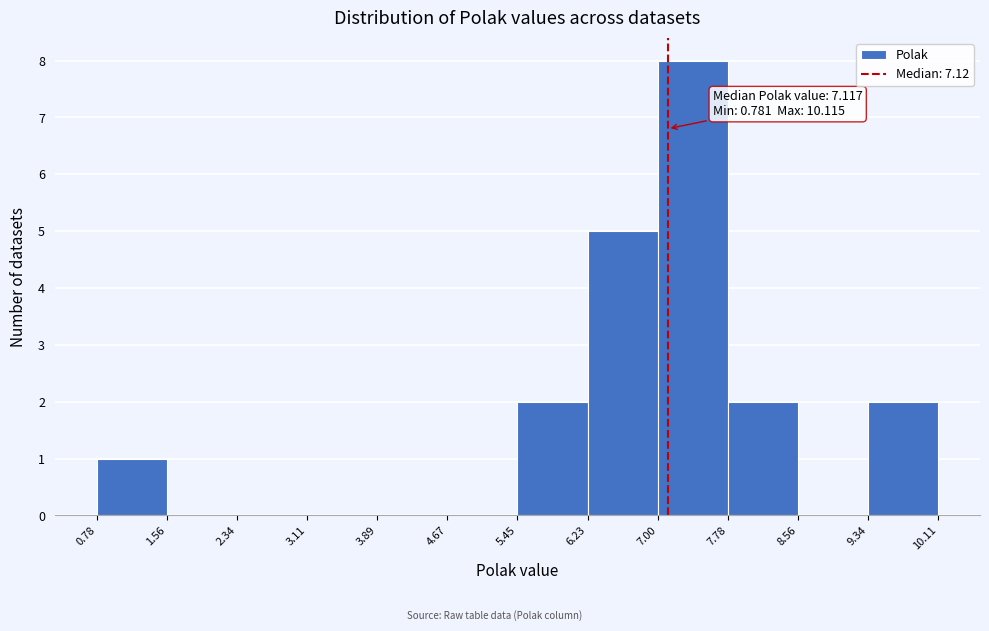

Which range on the x-axis has the tallest bar?

7.00 to 7.78